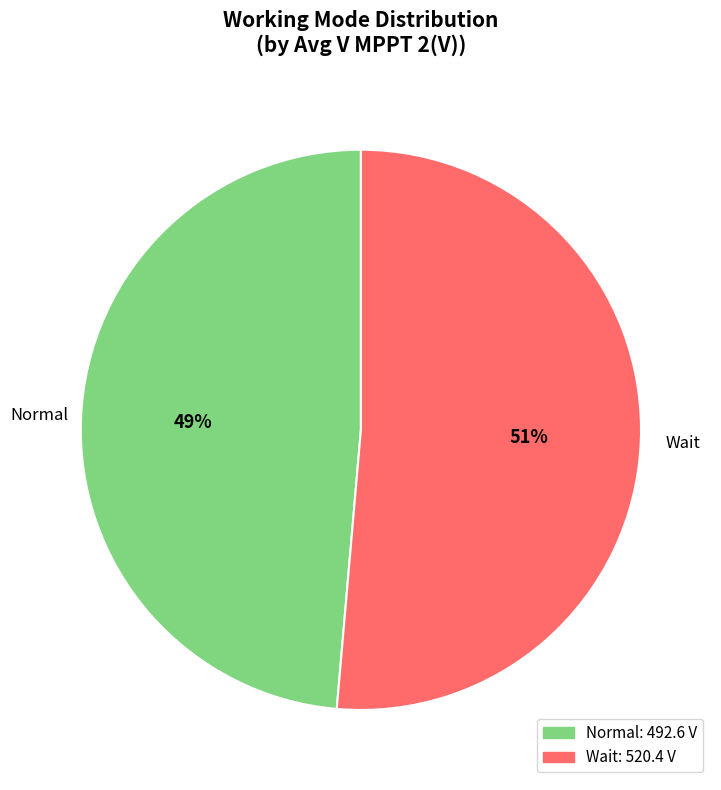

Between Wait and Normal, which is larger?

Wait